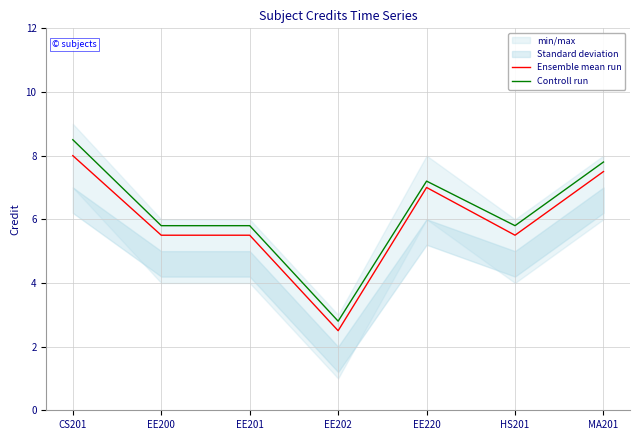

What is the difference between the Controll run values at EE201 and MA201?

2.0